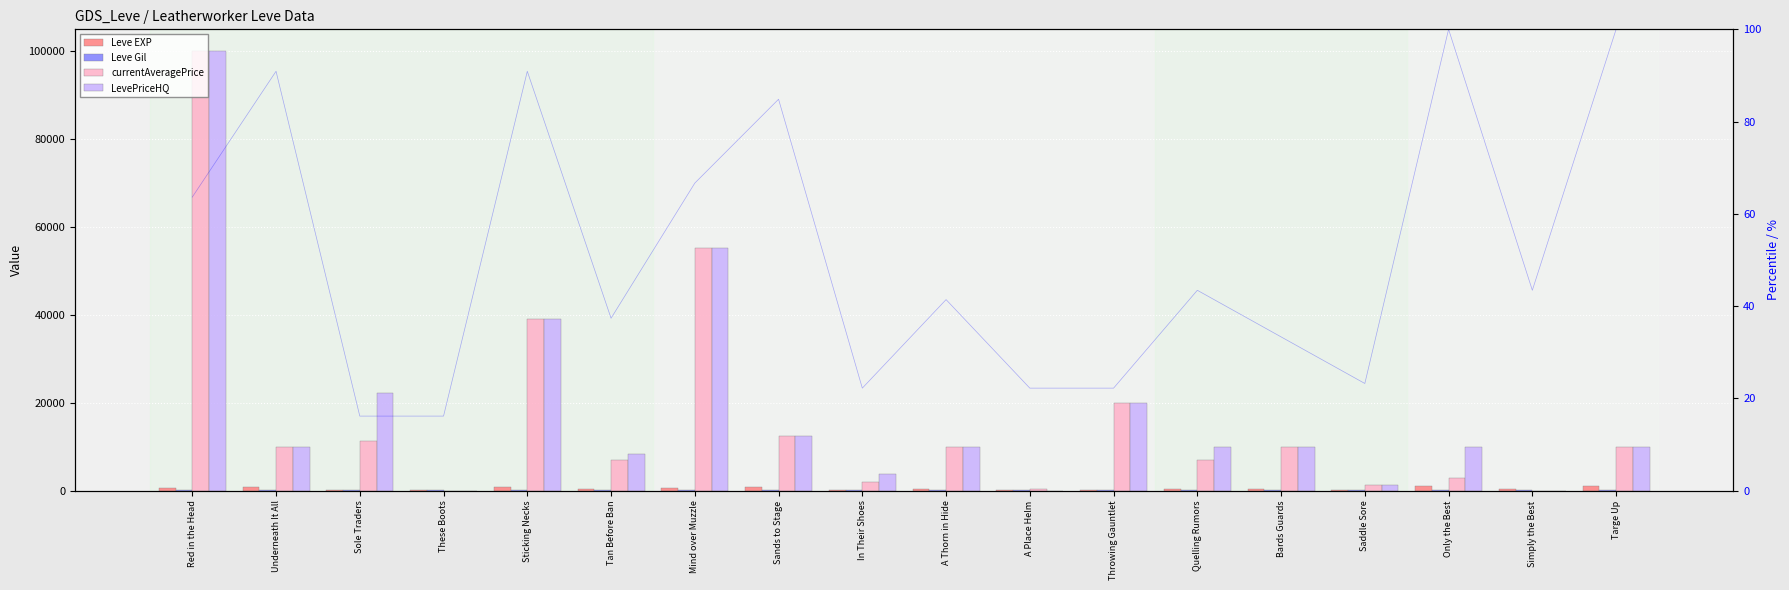

Which series has the widest spread of values?

currentAveragePrice